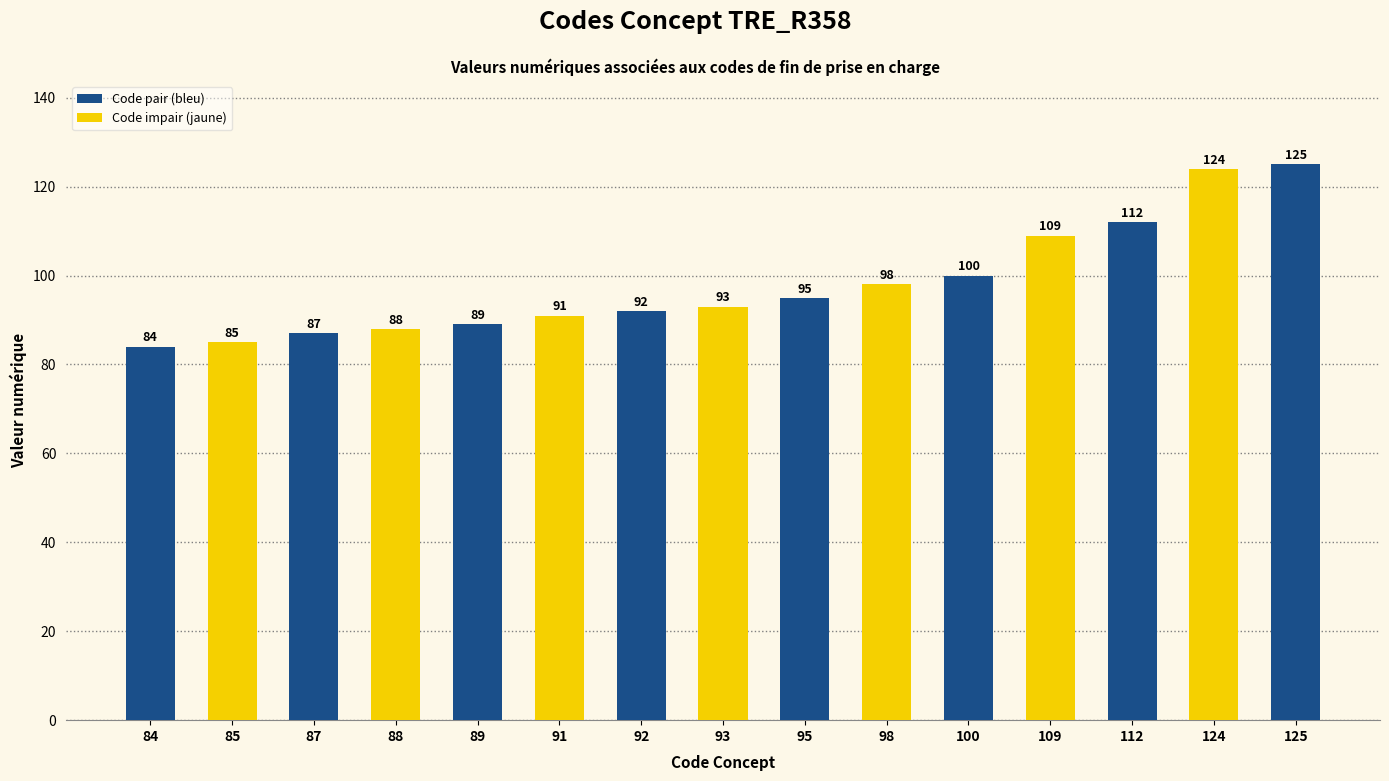

Which has a higher value, 91 or 84?

91